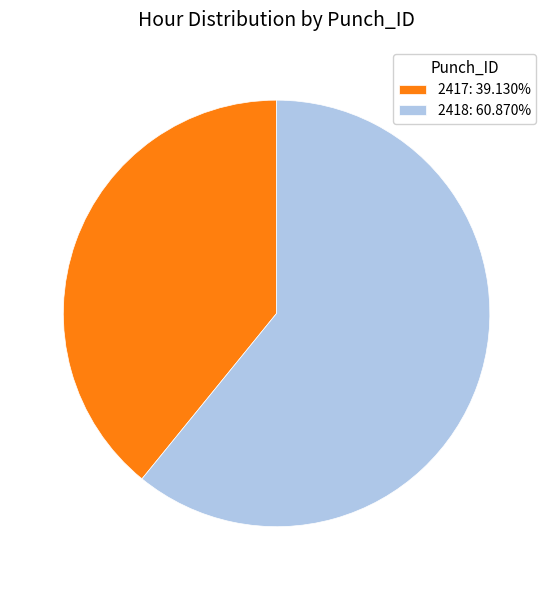

What is the ratio of the value at 2417 to the value at 2418?

0.6